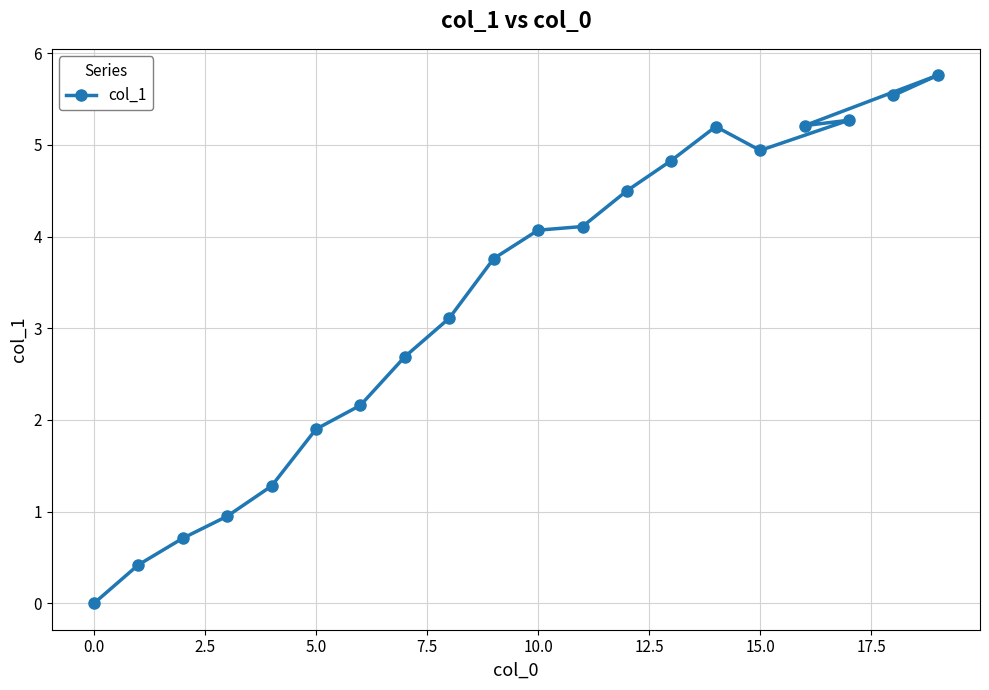

What is the difference between the maximum and minimum values?

5.8